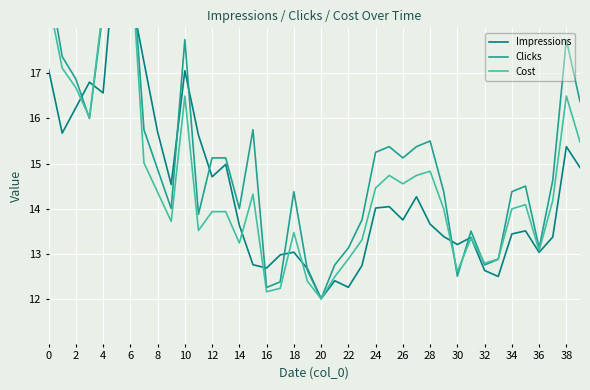

At which category is the sum across all series the highest?

10